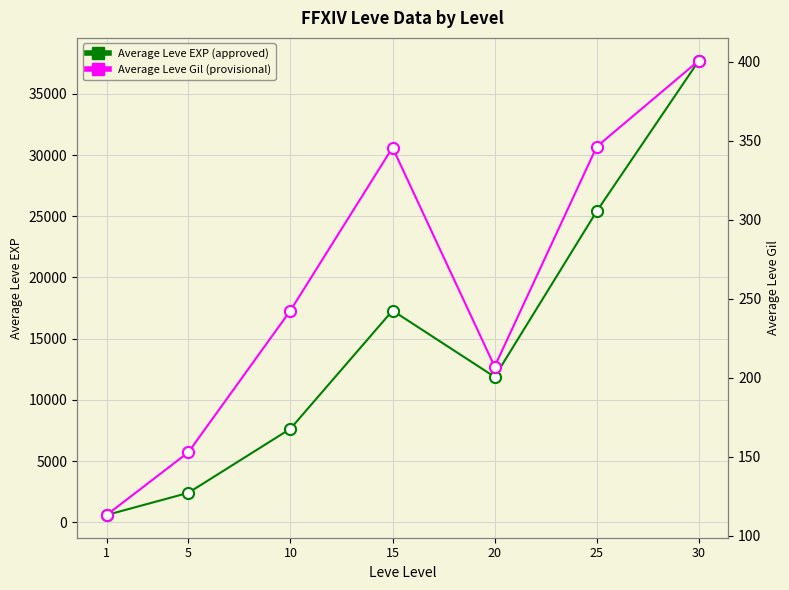

What value does the Average Leve Gil series have at 15?

345.7